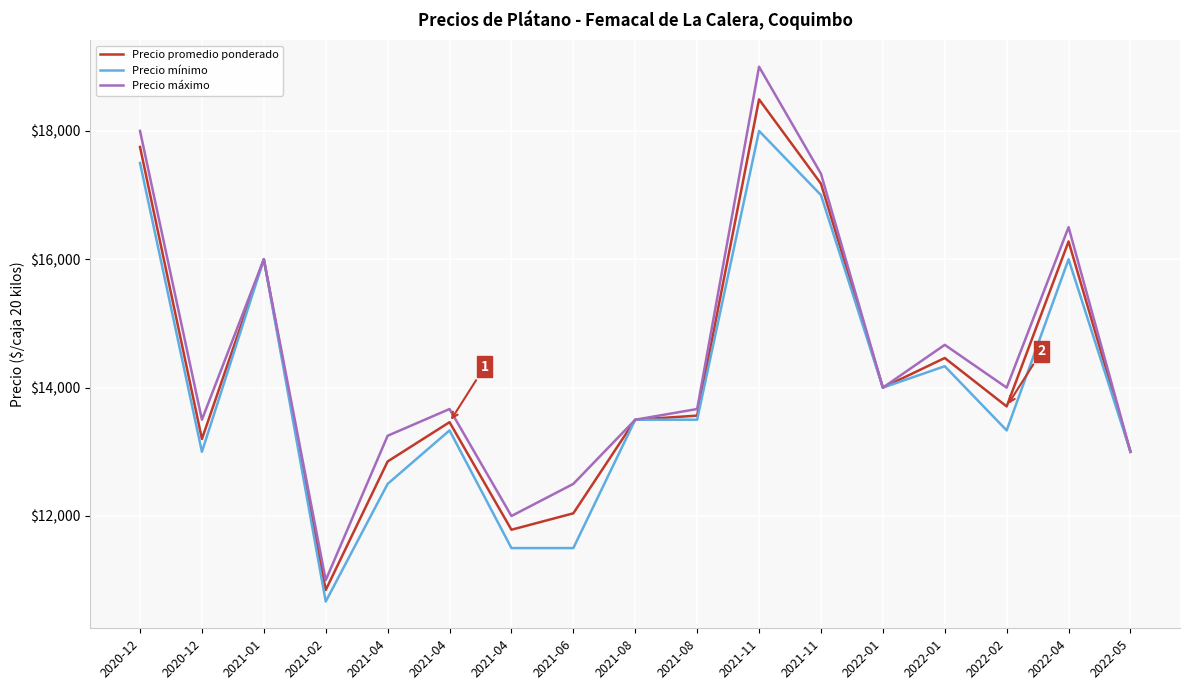

Does the chart display data point markers on the line(s)?

No